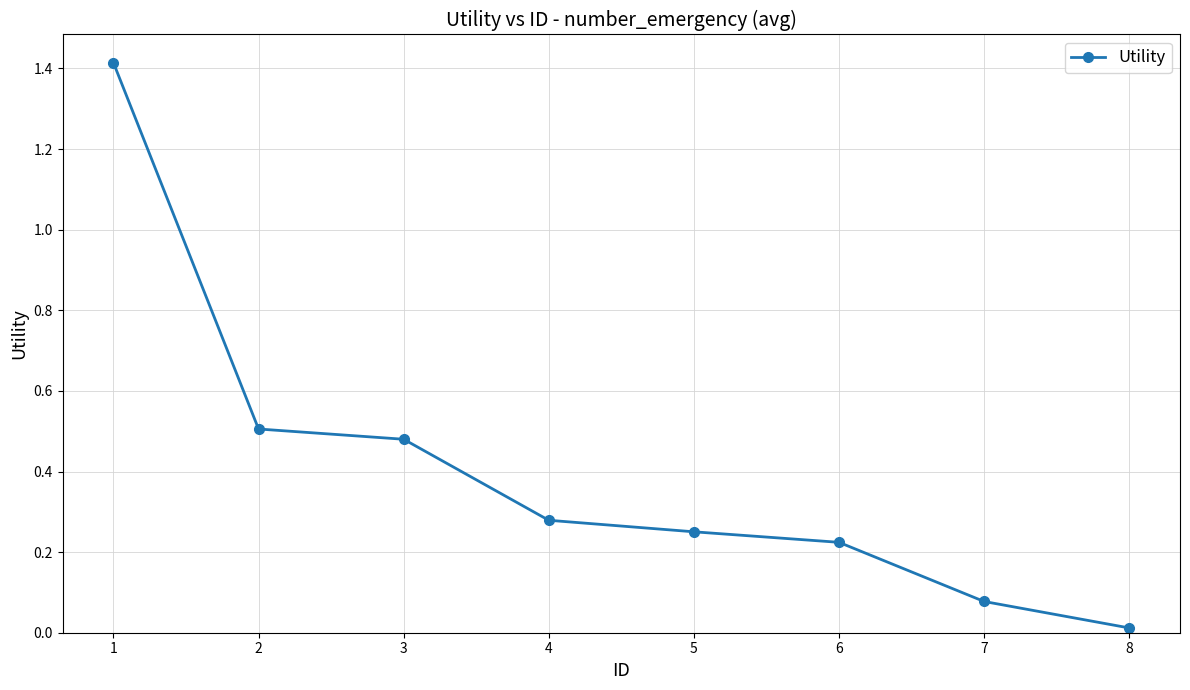

Which label corresponds to the smallest value in the chart?

8